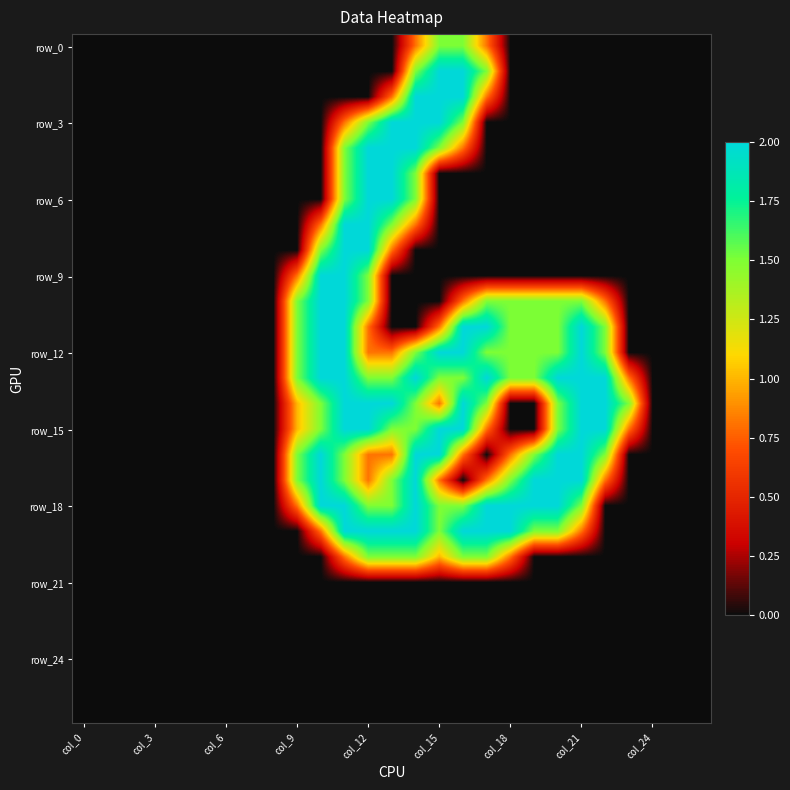

What is the maximum value shown in the chart?

2.0